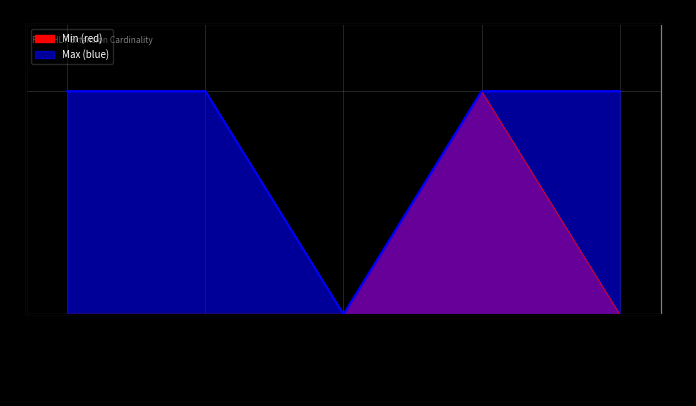

How many values in Min (red) are above zero?

1